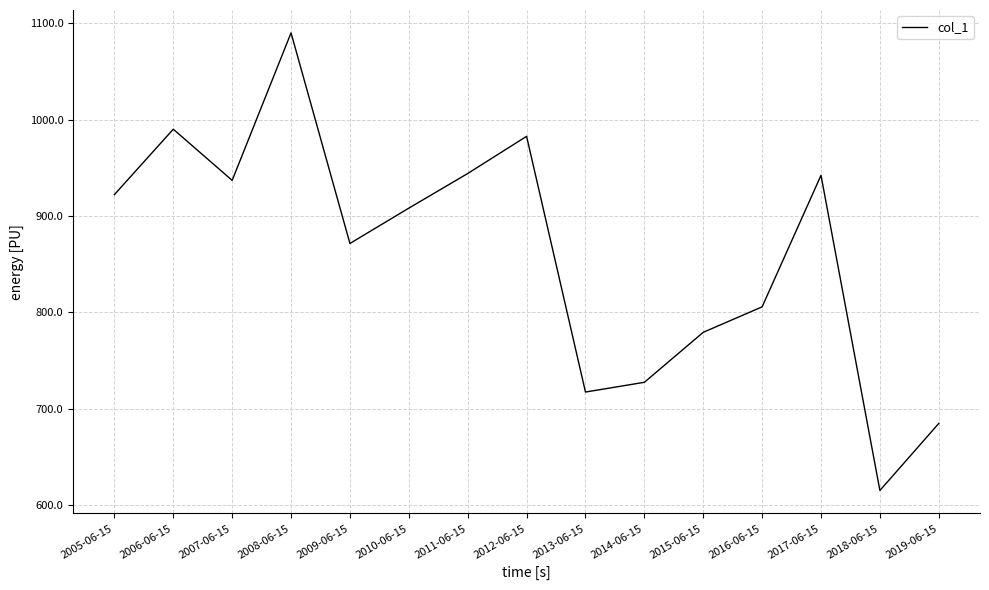

What position from the right is 2011-06-15?

9